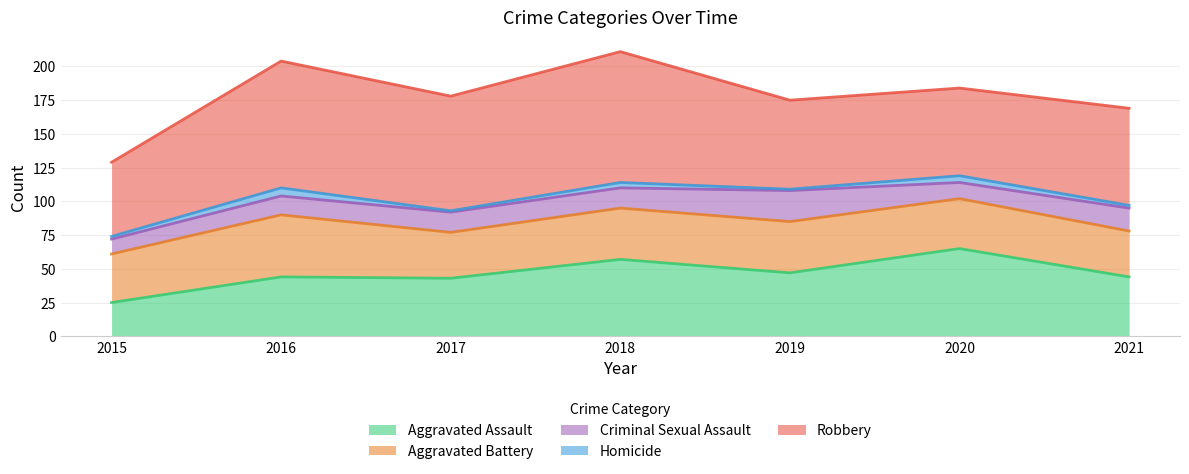

The value of Criminal Sexual Assault at 2018 is 21. True or false?

False